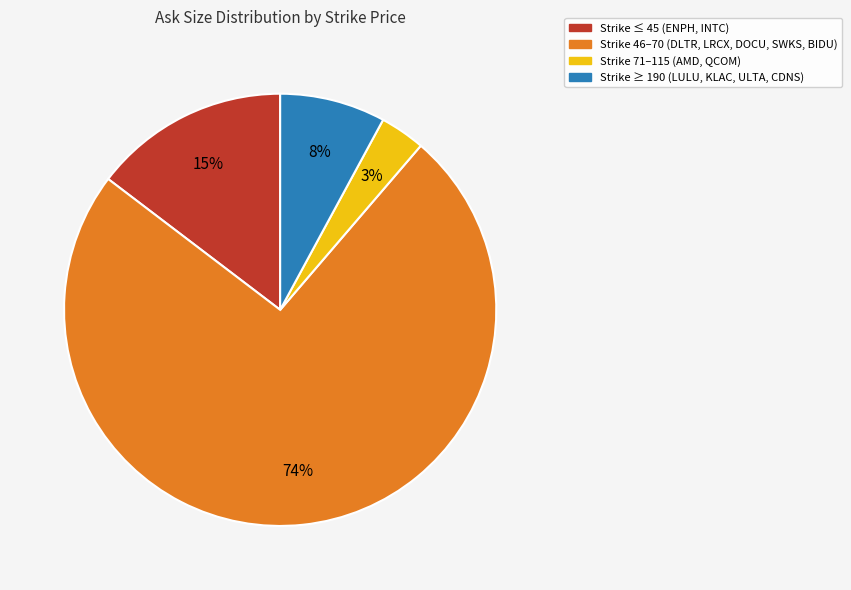

Is there any slice that represents more than half of the pie?

Yes